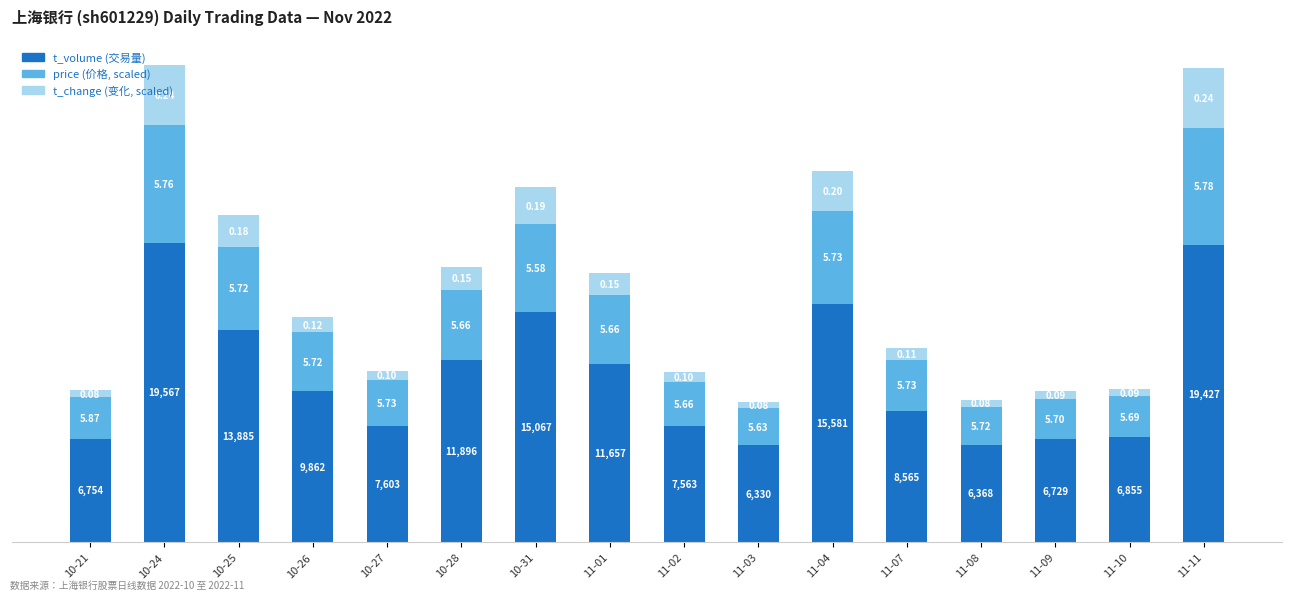

How many bars are there in total?

16